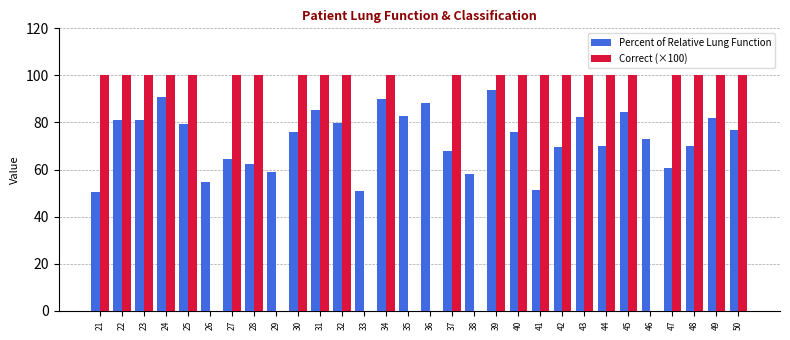

Are the bars grouped side by side (vs. stacked)?

Yes